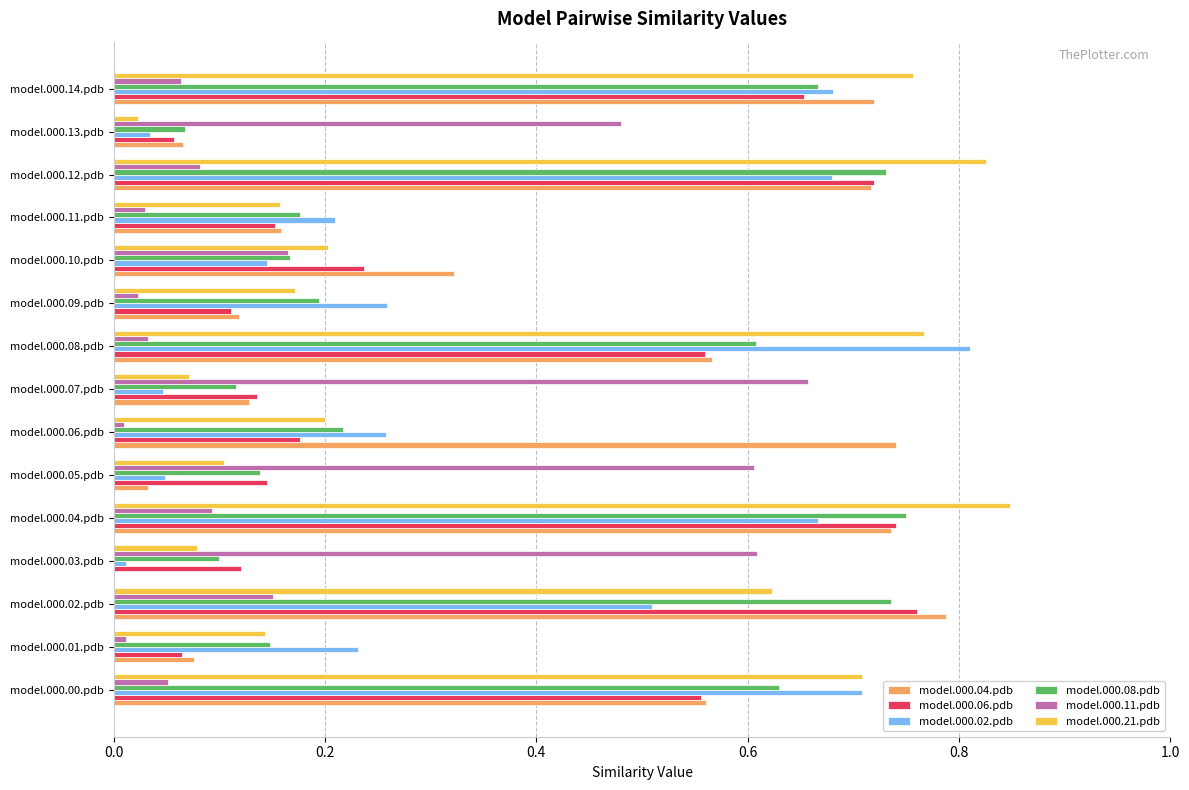

At which label does model.000.04.pdb reach its peak?

model.000.02.pdb